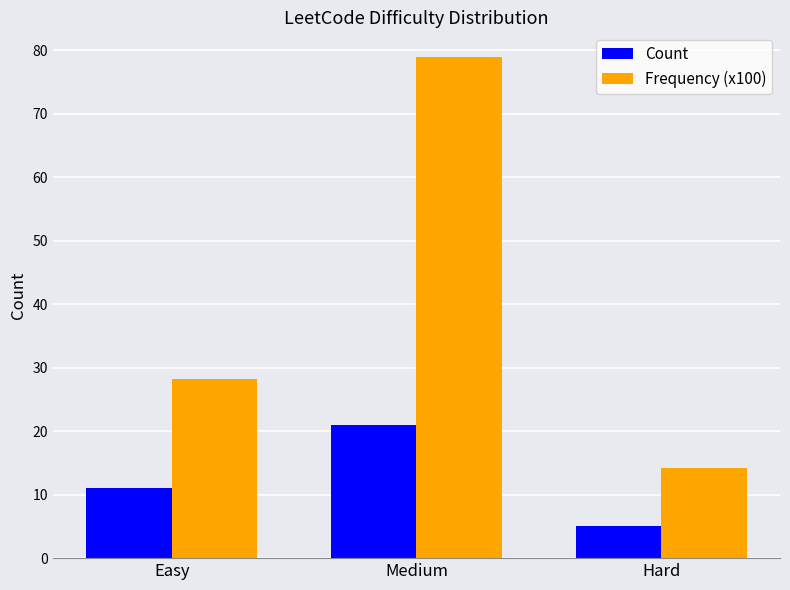

Rank the series at Hard from lowest to highest value.

Count, Frequency (x100)